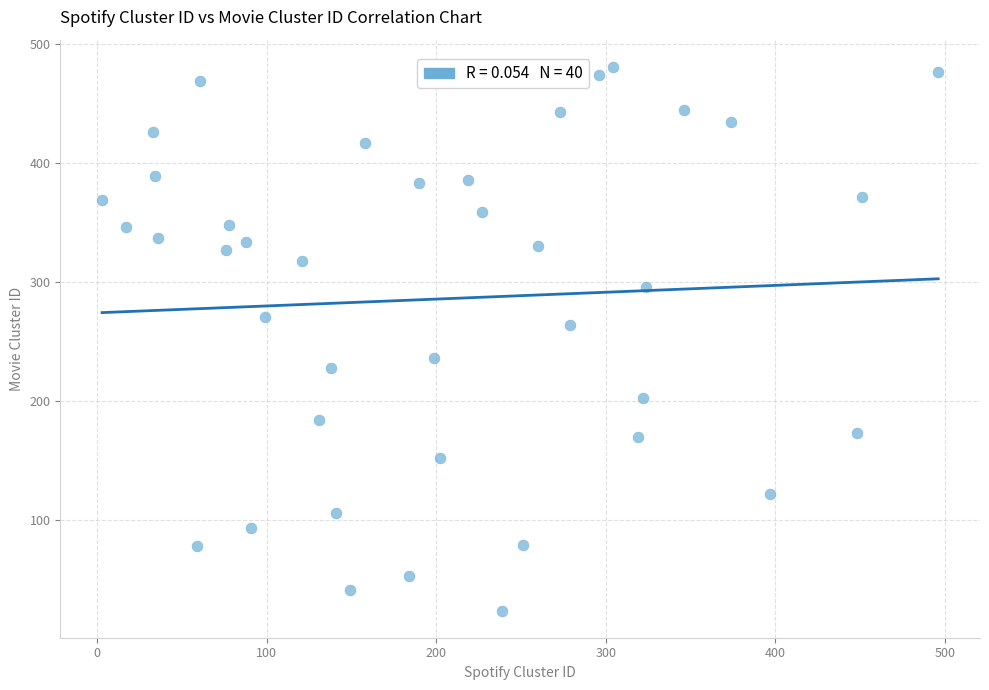

What is the range of X values (max minus min)?

493